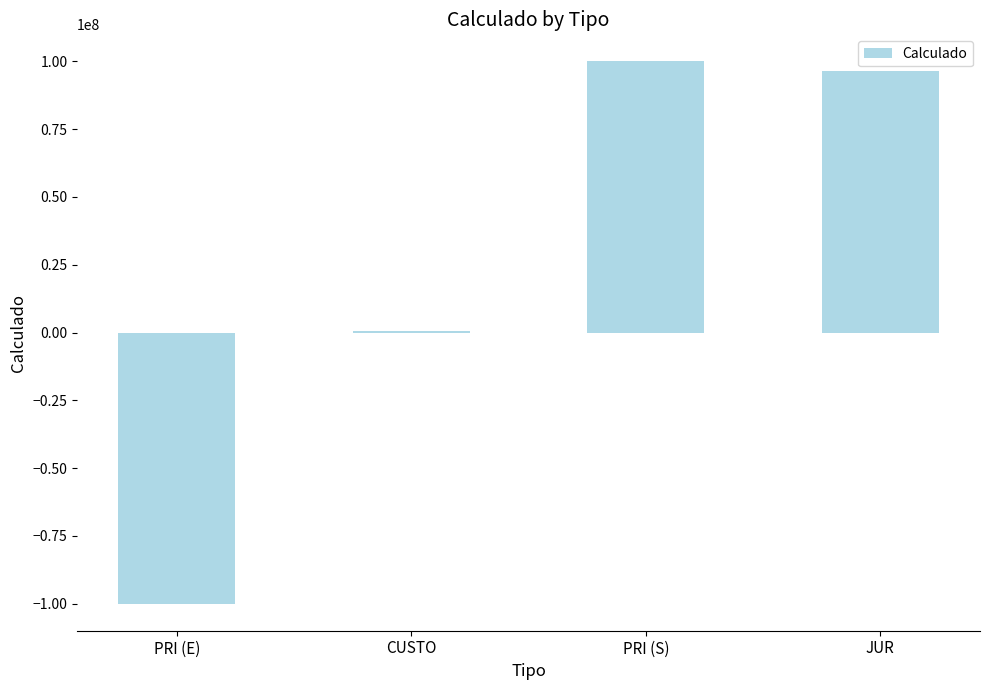

What value does the data have at PRI (S)?

100000000.0